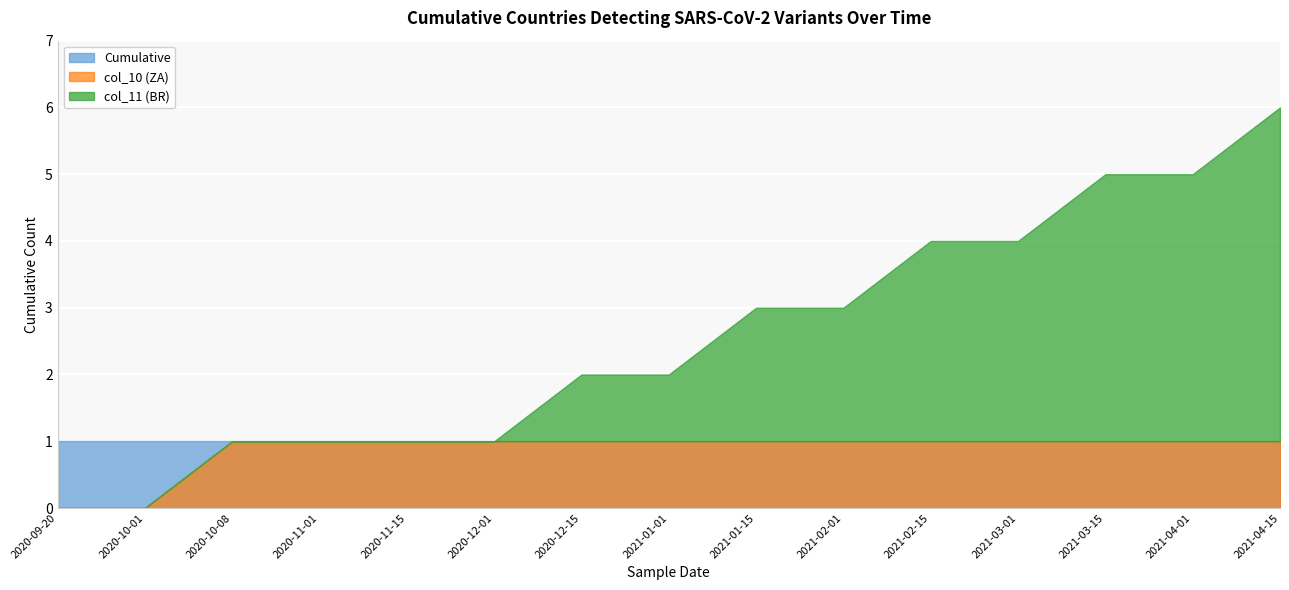

Which series has the largest range (max minus min)?

col_11 (BR)